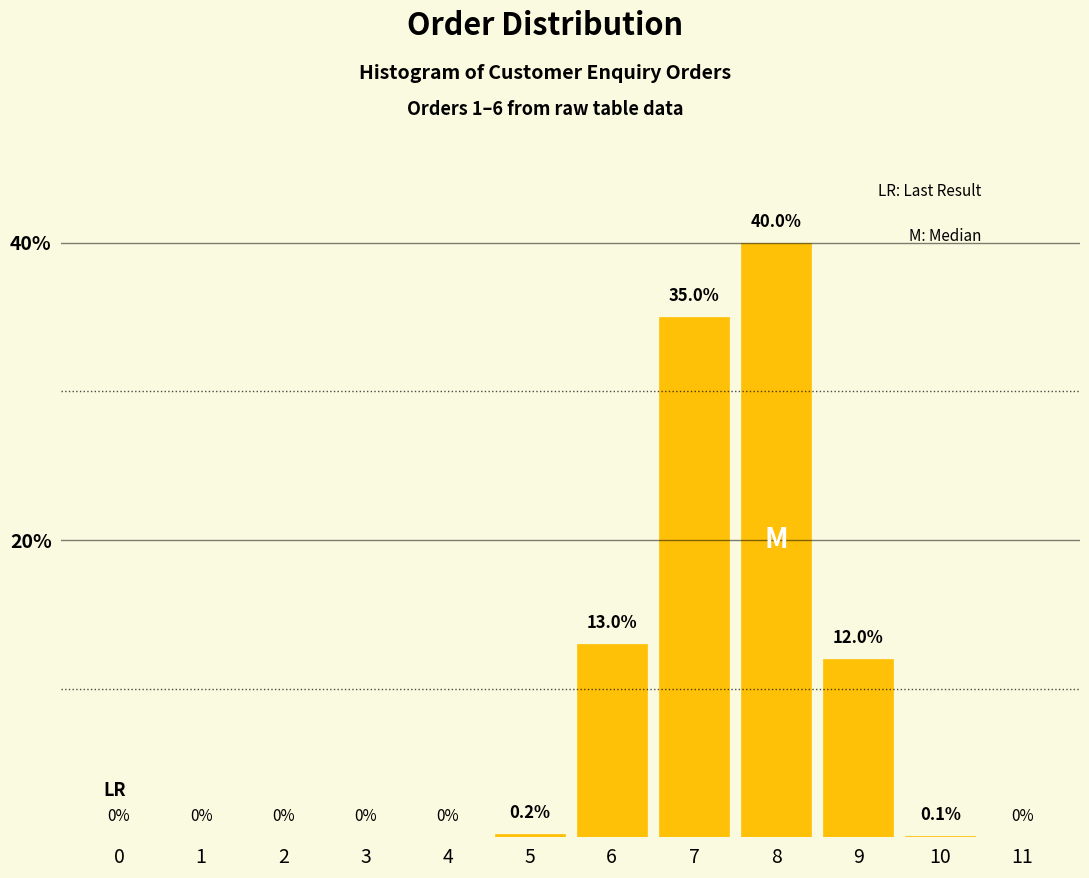

Reading left to right, extract all data points from this chart.

0=0.0	1=0.0	2=0.0	3=0.0	4=0.0	5=0.2	6=13.0	7=35.0	8=40.0	9=12.0	10=0.1	11=0.0